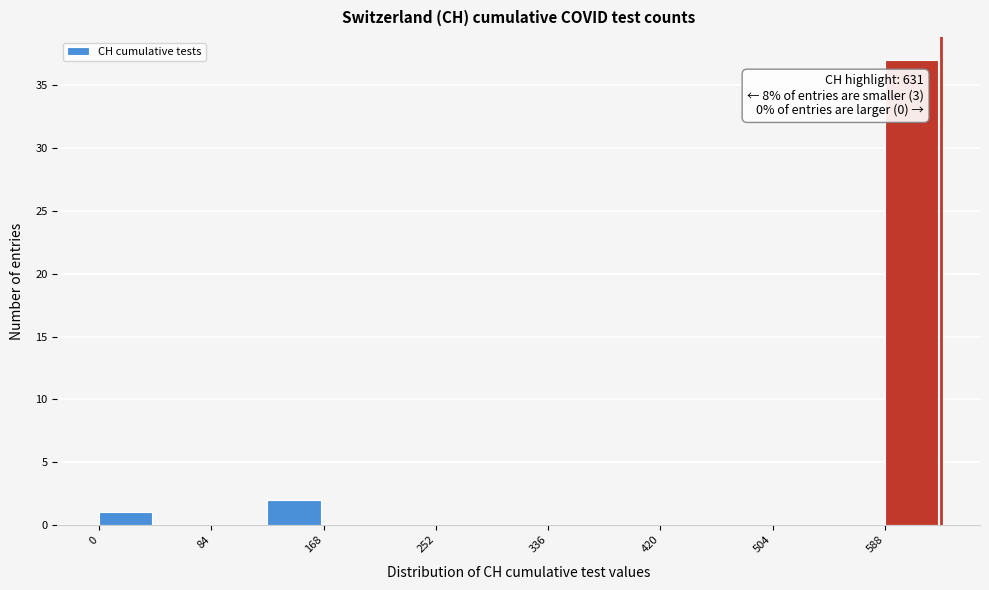

Over which range of the x-axis is the bar tallest?

590 to 630